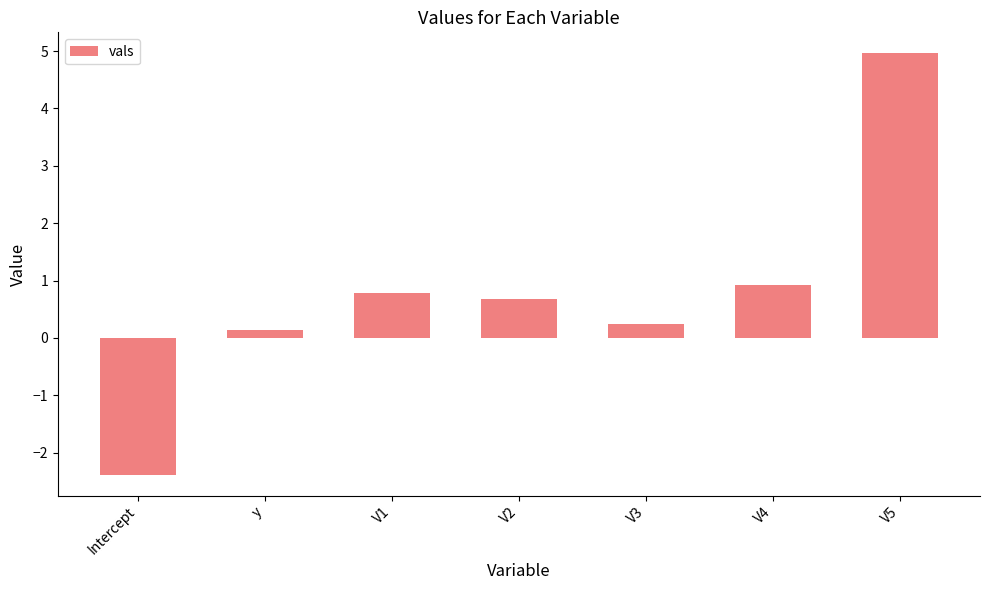

What is the label of the 7th bar from the left?

V5